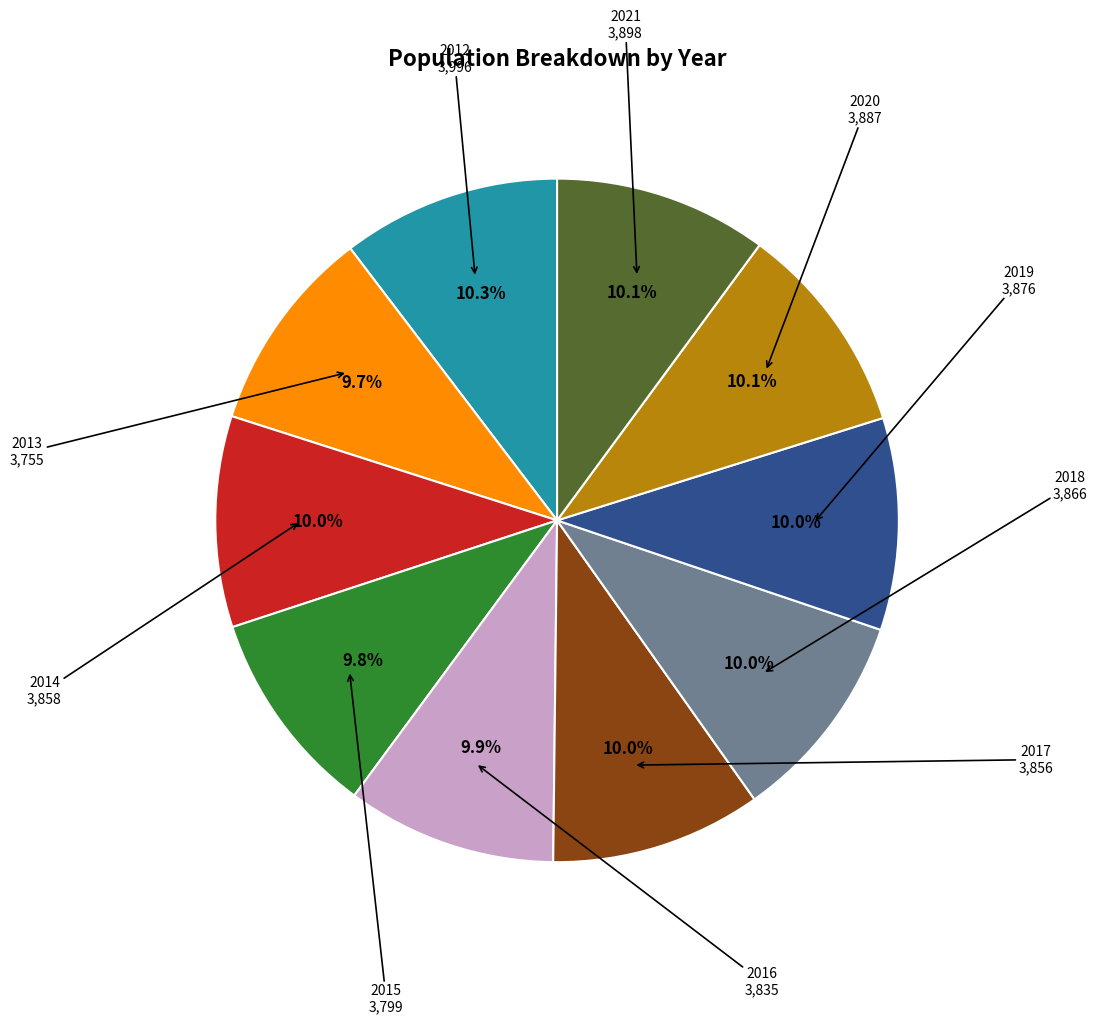

Is there any slice that represents more than half of the pie?

No